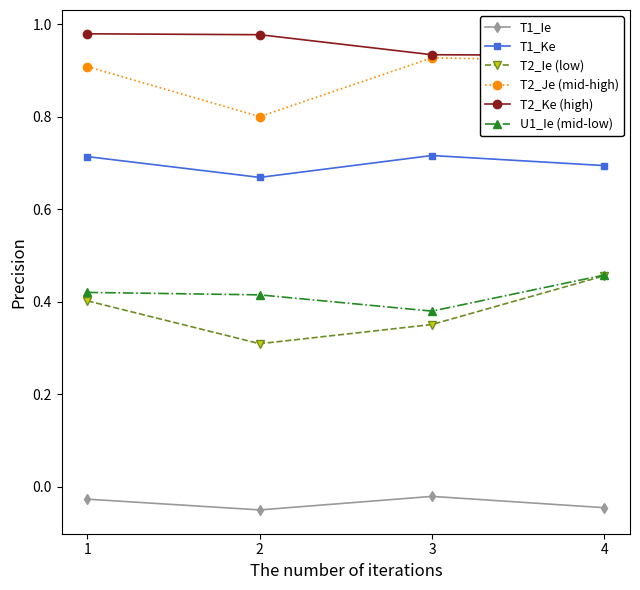

True or false: T2_Ke (high) has more than 0 points higher than both neighbors.

False